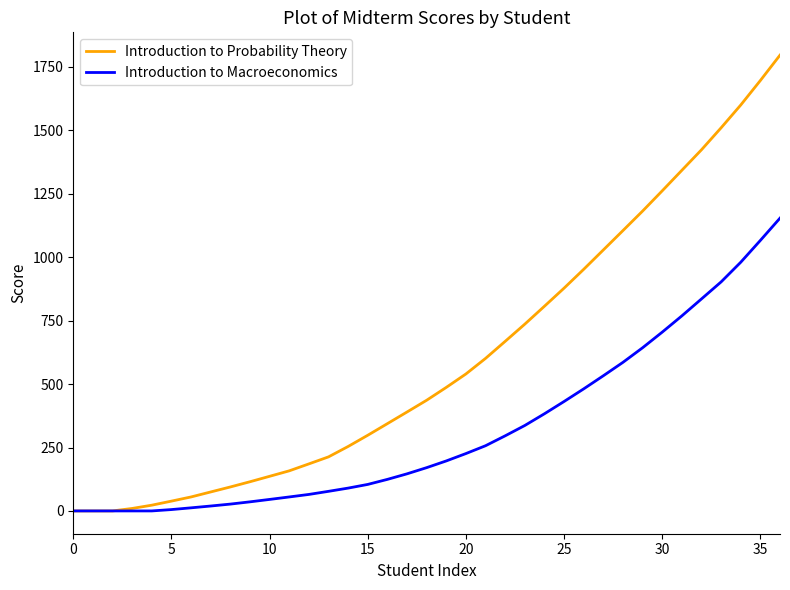

Which series has the largest range (max minus min)?

Introduction to Probability Theory